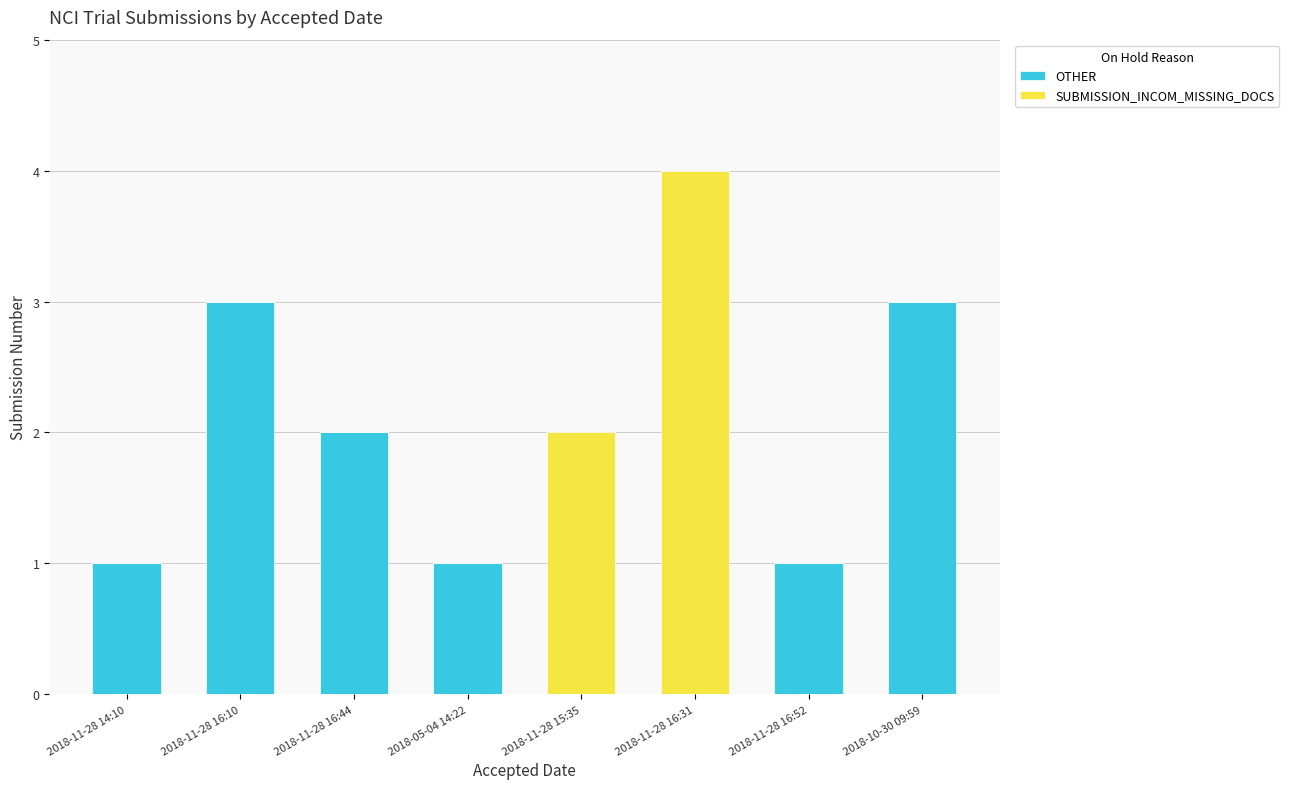

Are the bars horizontal?

No